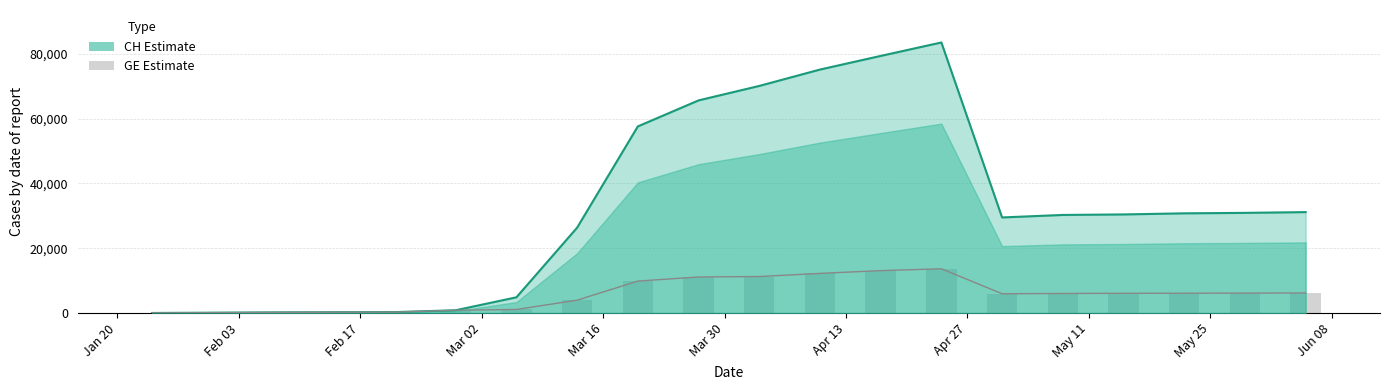

How many groups of bars are there?

20